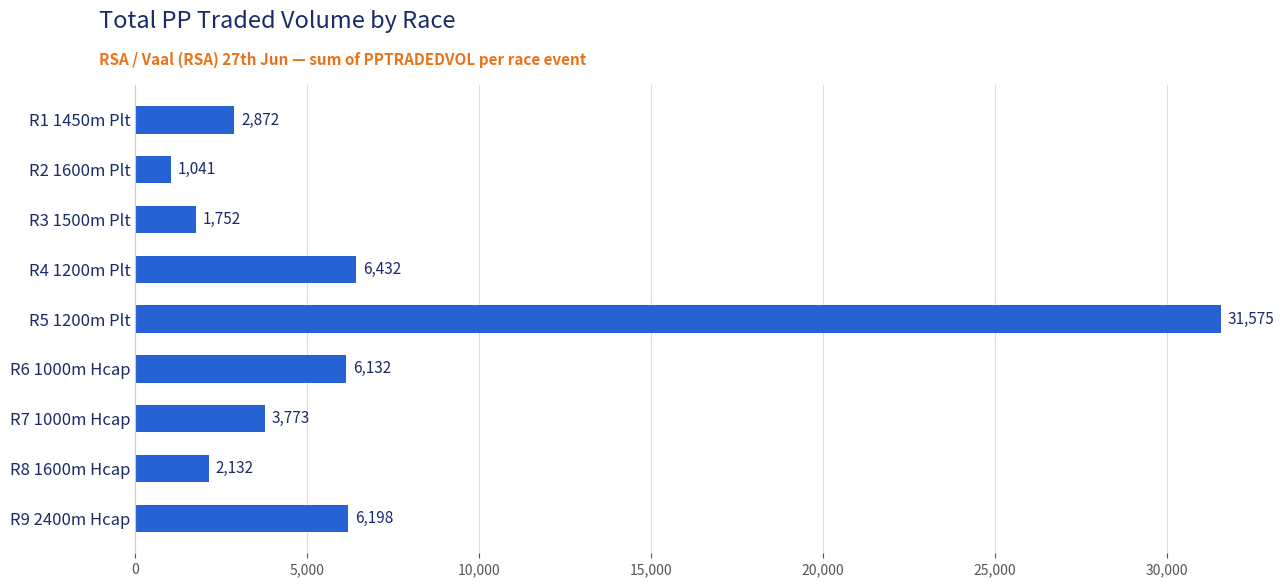

True or false: the data shows 2132.3 at R8 1600m Hcap.

True